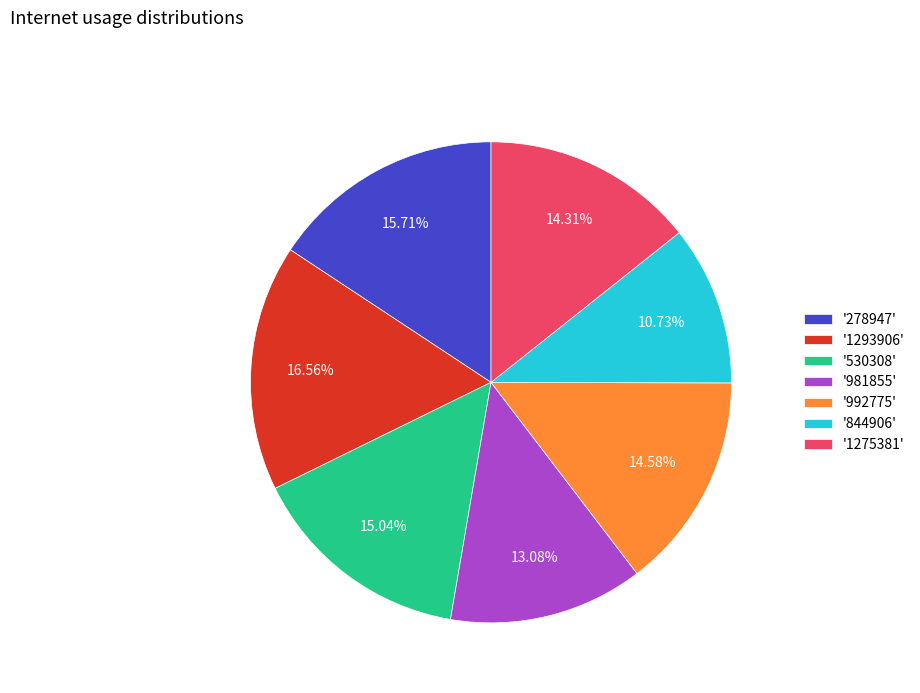

Do '992775' and '981855' together represent more than half of the pie?

No